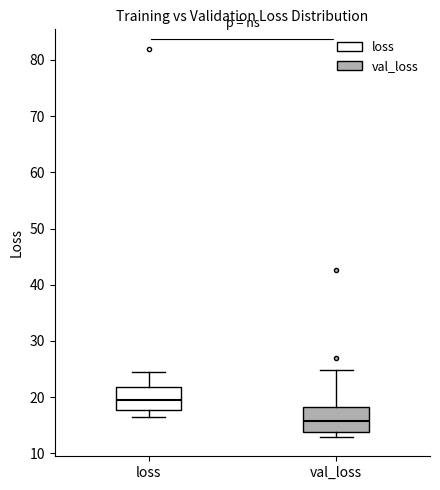

Where does the median line of the box for loss sit on the y-axis? The values are not printed on the chart, so give them approximately, as read against the axis.

20